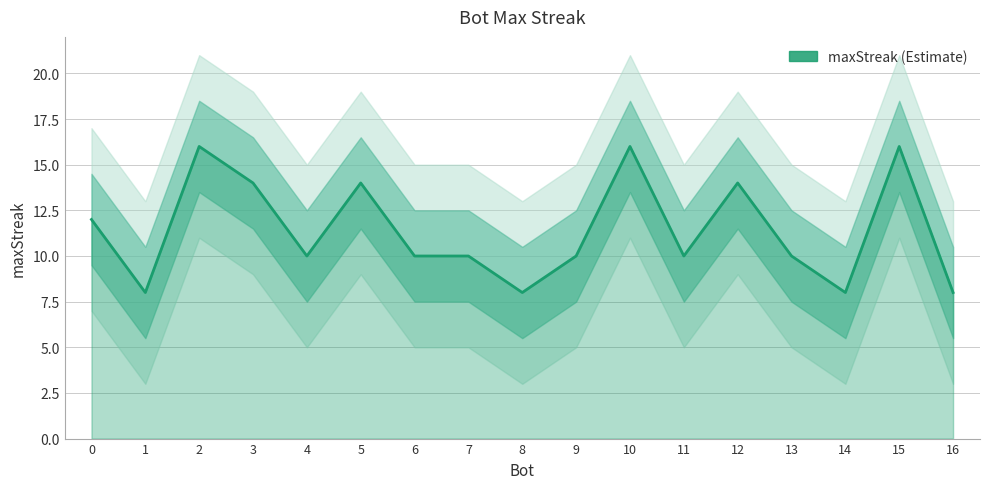

How many series are shown in this chart?

1